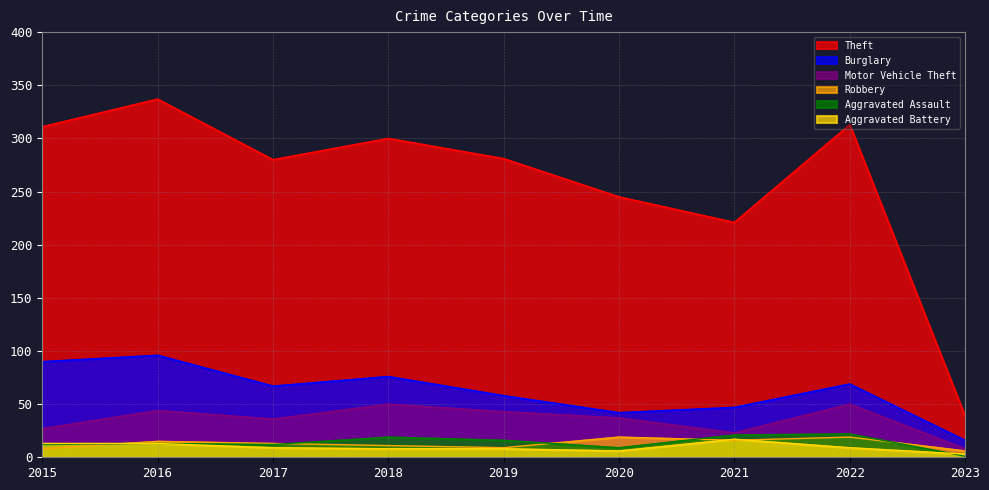

What is the spread (max minus min) of values at 2018?

292